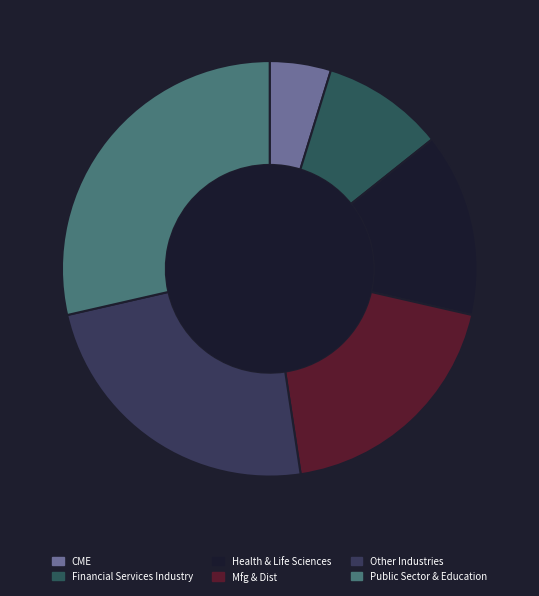

To the nearest percent, what is the difference between the largest and smallest slice percentages?

24%